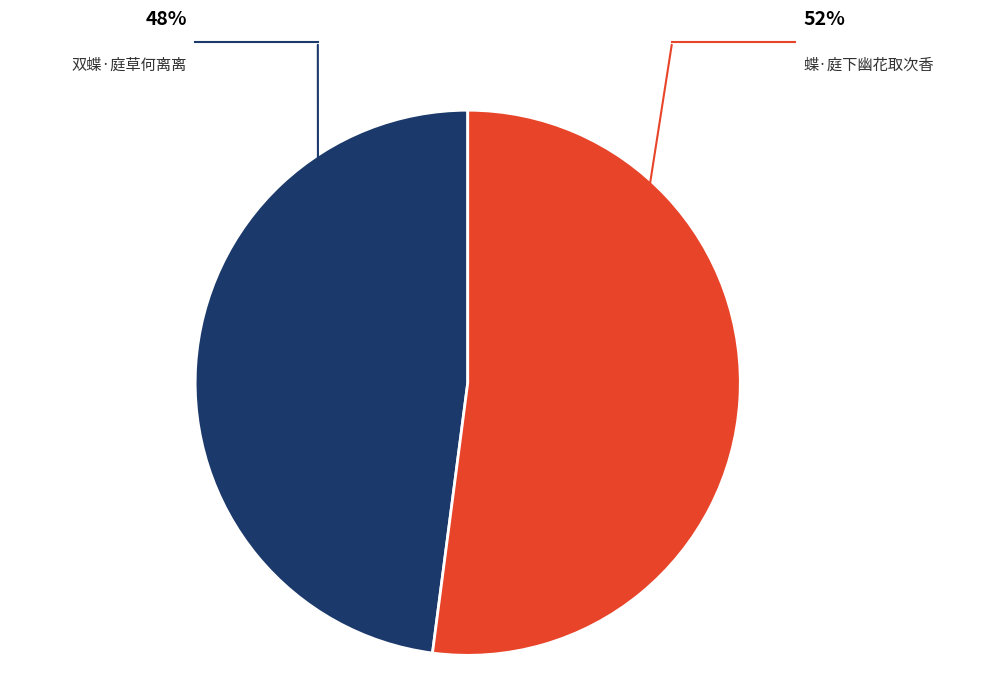

How many slices are in this pie chart?

2